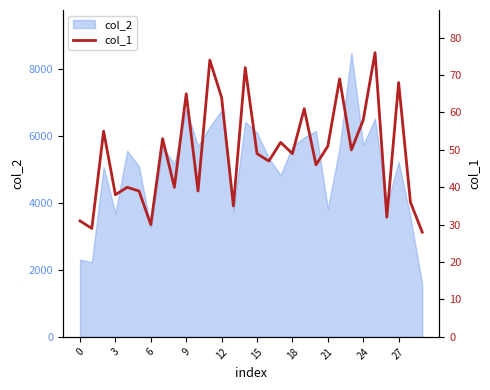

Which label corresponds to the smallest value in the chart?

29